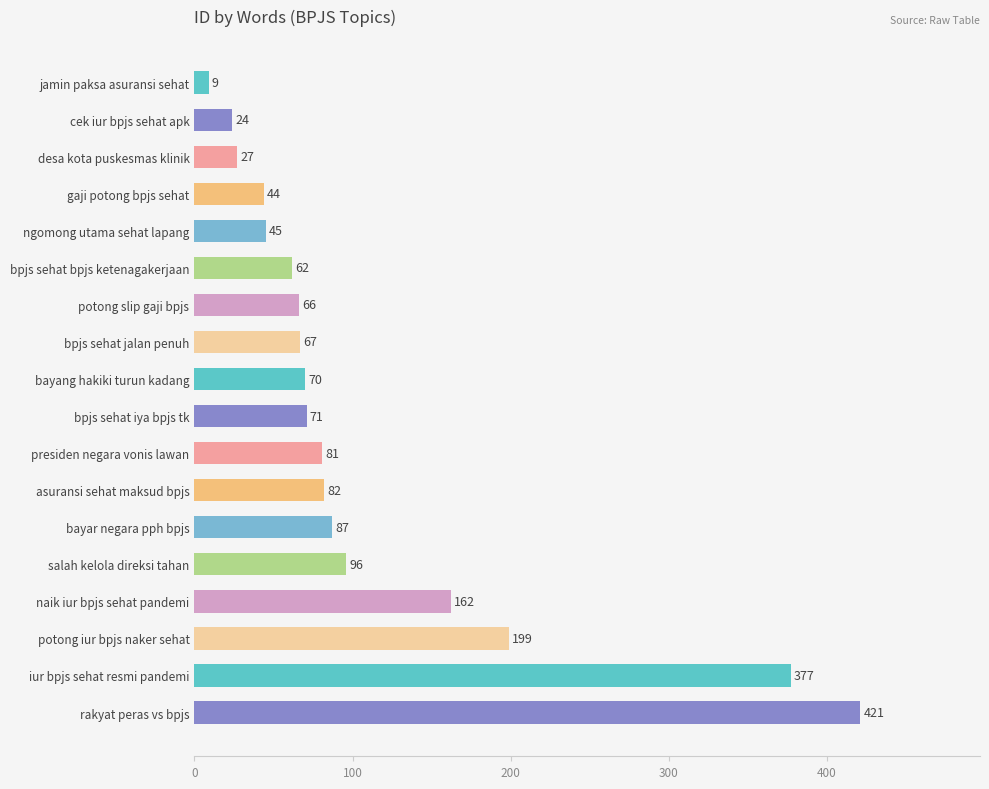

Rank the categories by value from highest to lowest.

rakyat peras vs bpjs, iur bpjs sehat resmi pandemi, potong iur bpjs naker sehat, naik iur bpjs sehat pandemi, salah kelola direksi tahan, bayar negara pph bpjs, asuransi sehat maksud bpjs, presiden negara vonis lawan, bpjs sehat iya bpjs tk, bayang hakiki turun kadang, bpjs sehat jalan penuh, potong slip gaji bpjs, bpjs sehat bpjs ketenagakerjaan, ngomong utama sehat lapang, gaji potong bpjs sehat, desa kota puskesmas klinik, cek iur bpjs sehat apk, jamin paksa asuransi sehat